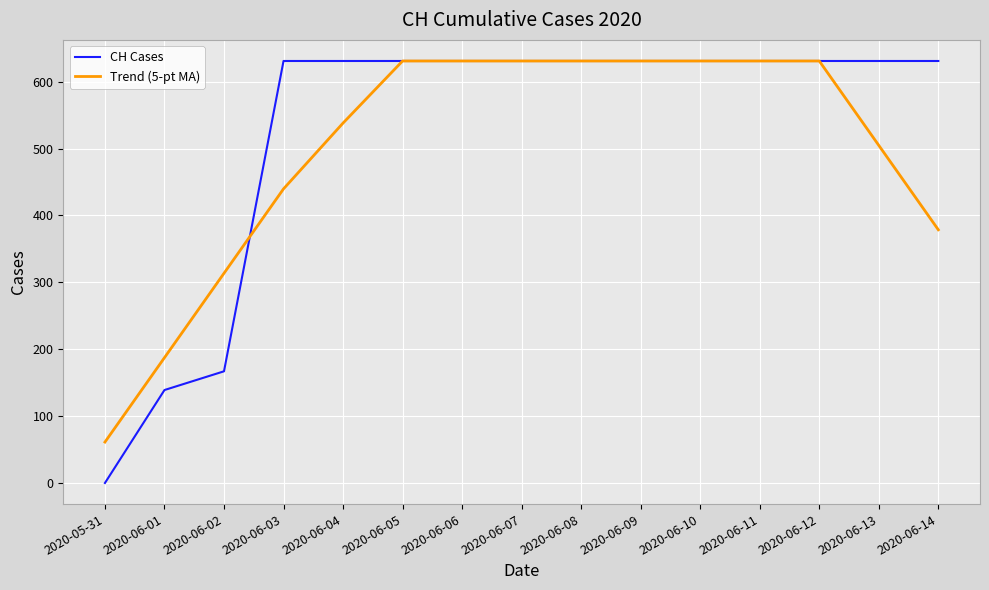

How many series are shown in this chart?

2